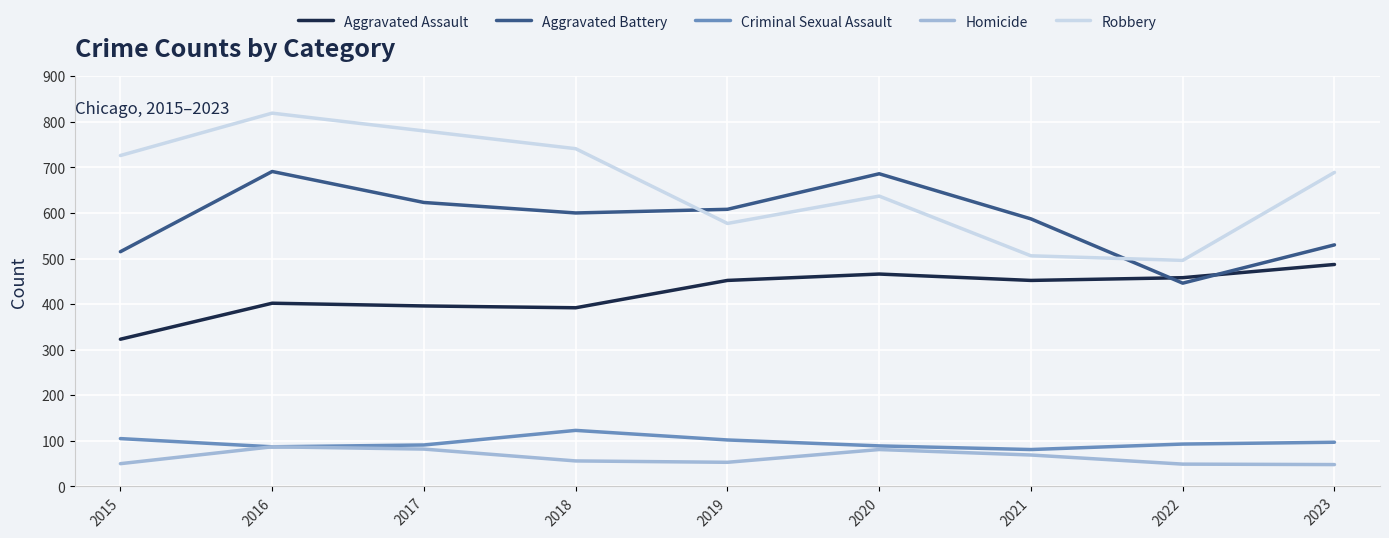

Which series has the largest total across all categories?

Robbery